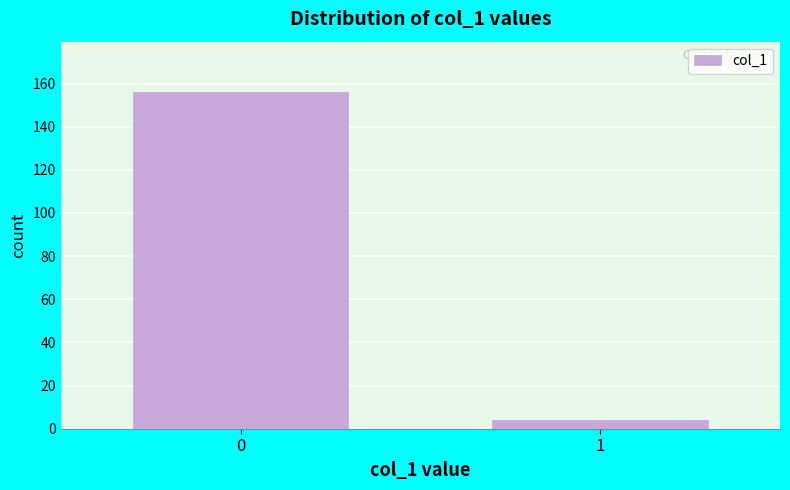

Reading right to left, what are all the values shown in this chart?

1=4	0=156